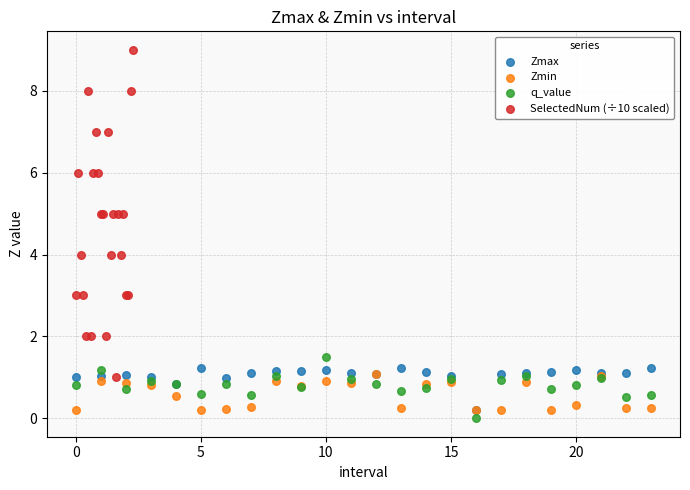

Which series contains the lowest Y value?

q_value